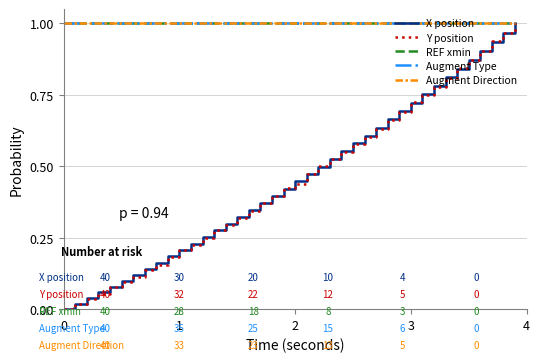

How many lines are shown in the chart?

5